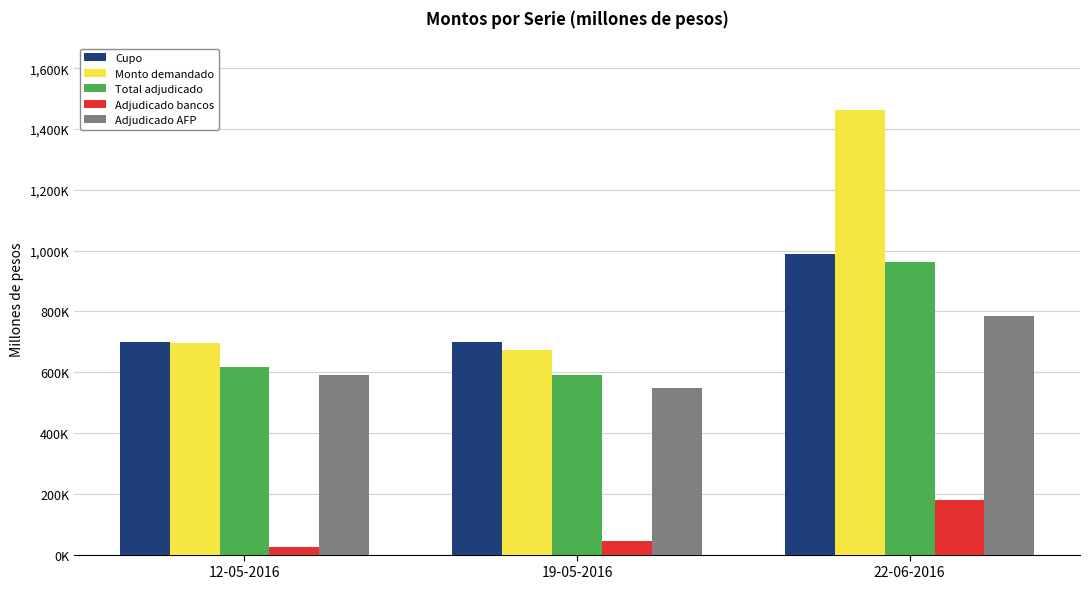

Are the bars grouped side by side (vs. stacked)?

Yes